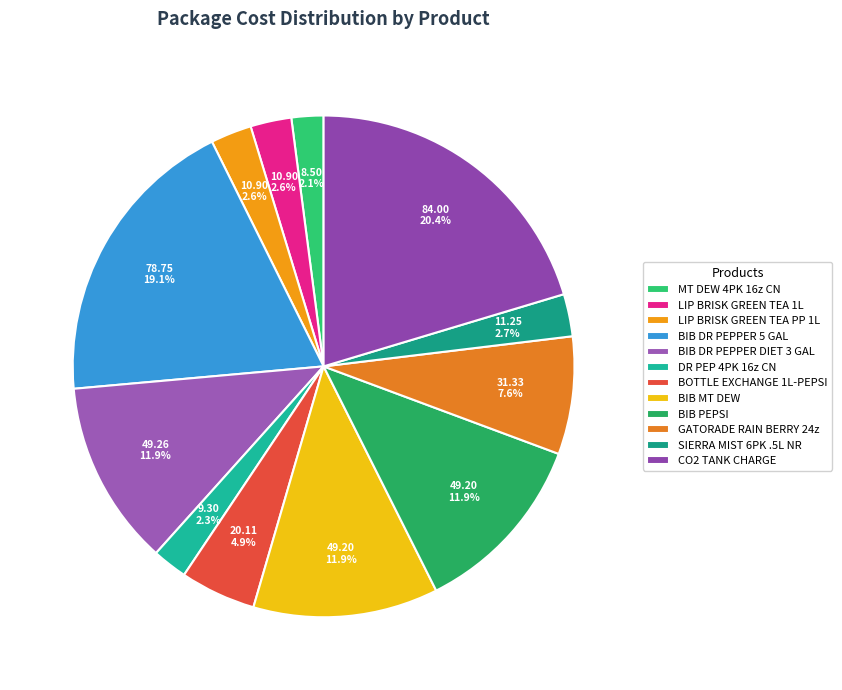

Do BIB DR PEPPER 5 GAL and GATORADE RAIN BERRY 24z together represent more than half of the pie?

No